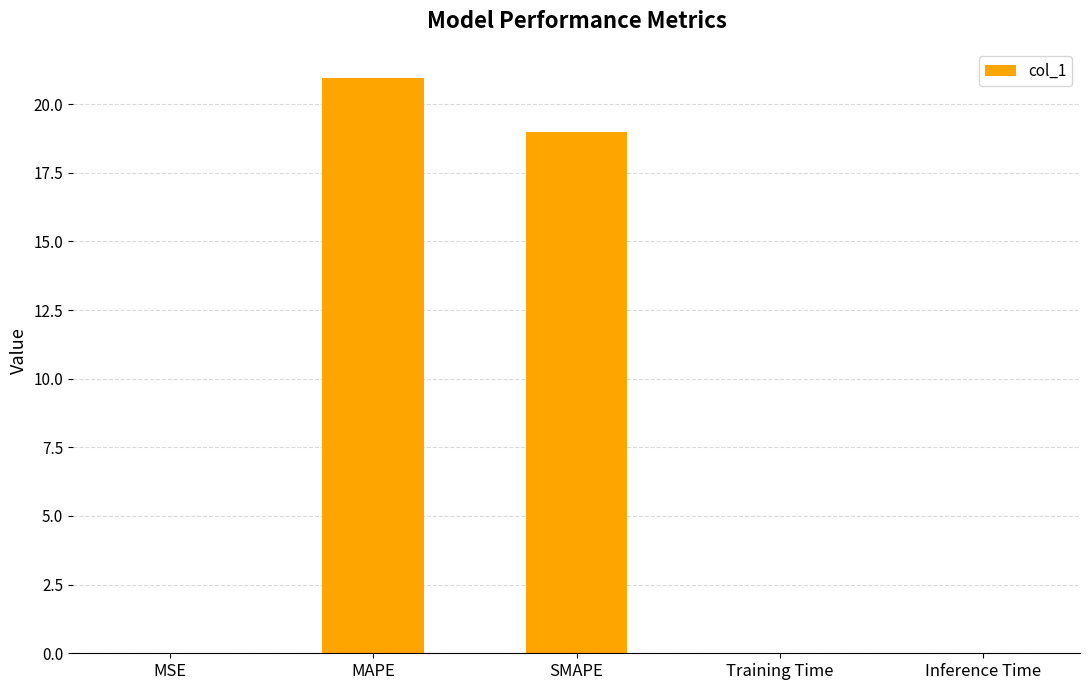

The chart shows a value of 25.5 at SMAPE. True or false?

False